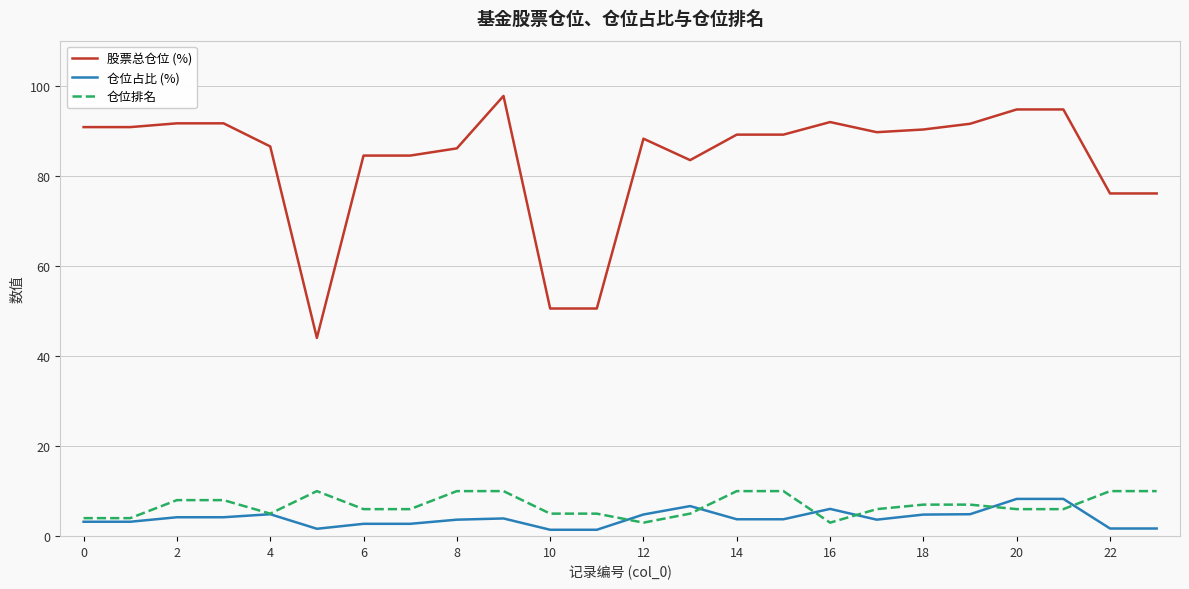

Which series has the widest spread of values?

股票总仓位 (%)